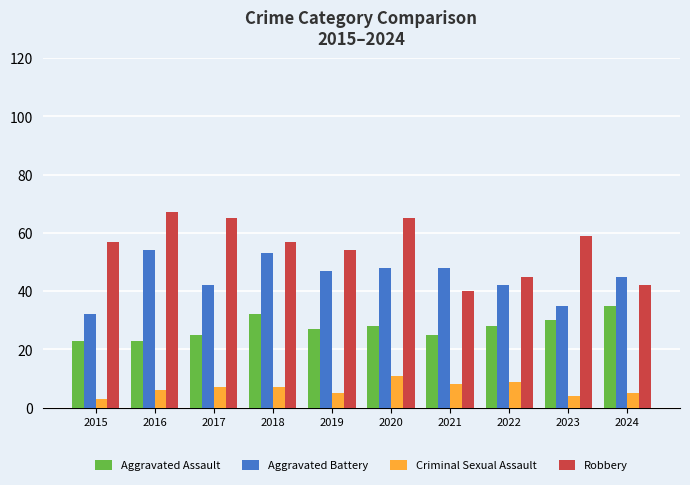

How many bars are there in each group?

4